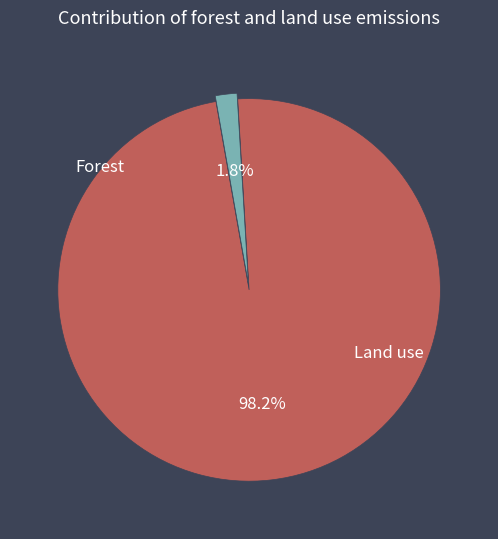

How many segments does this pie chart have?

2